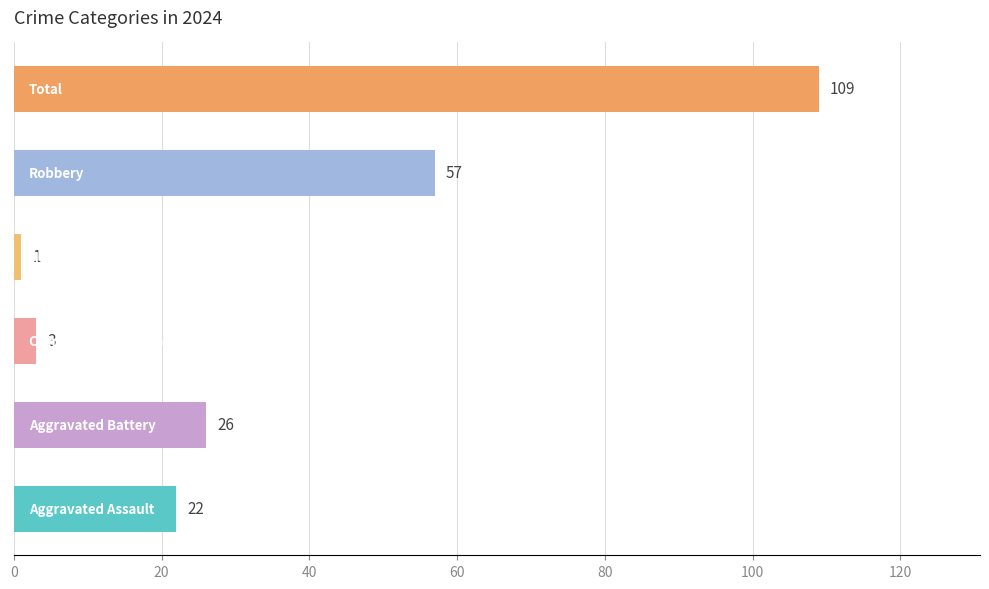

Reading bottom to top, list all the values displayed in this chart.

22	26	3	1	57	109